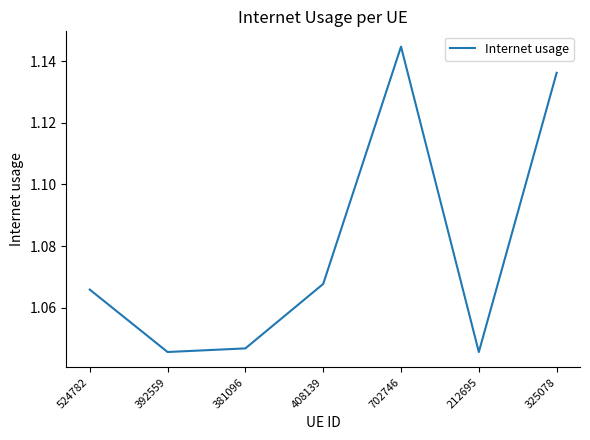

Where is the first local maximum?

702746